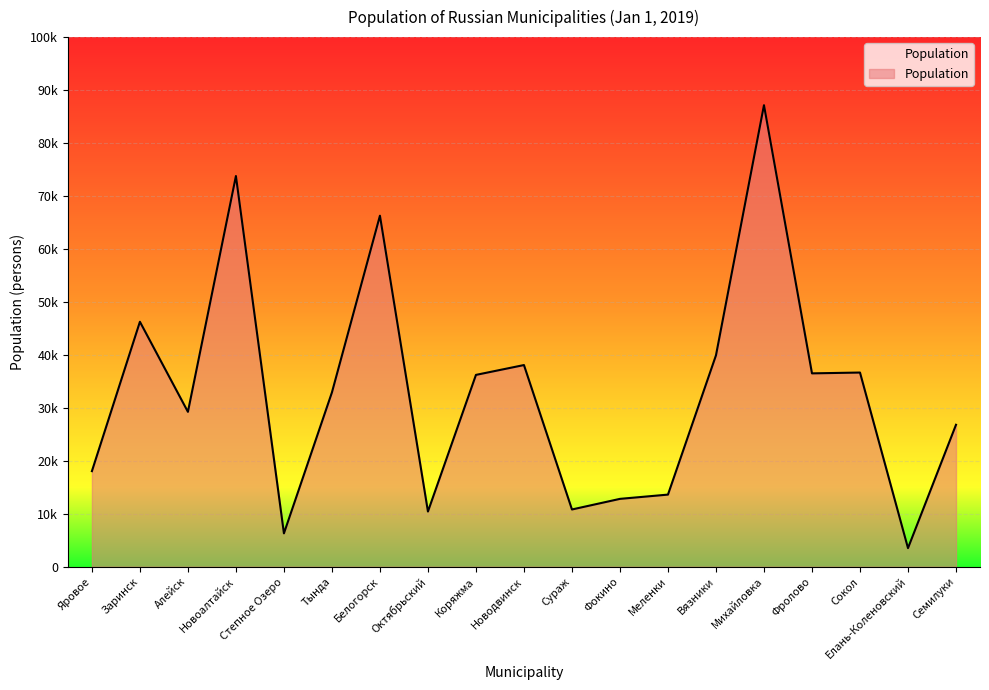

Rank the categories by value from lowest to highest.

Елань-Коленовский, Степное Озеро, Октябрьский, Сураж, Фокино, Меленки, Яровое, Семилуки, Алейск, Тында, Коряжма, Фролово, Сокол, Новодвинск, Вязники, Заринск, Белогорск, Новоалтайск, Михайловка